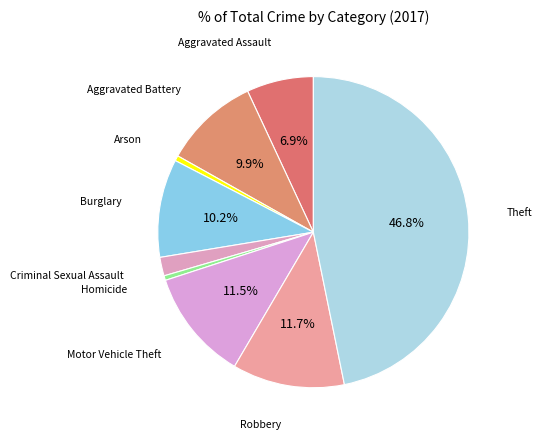

How many slices are in this pie chart?

9